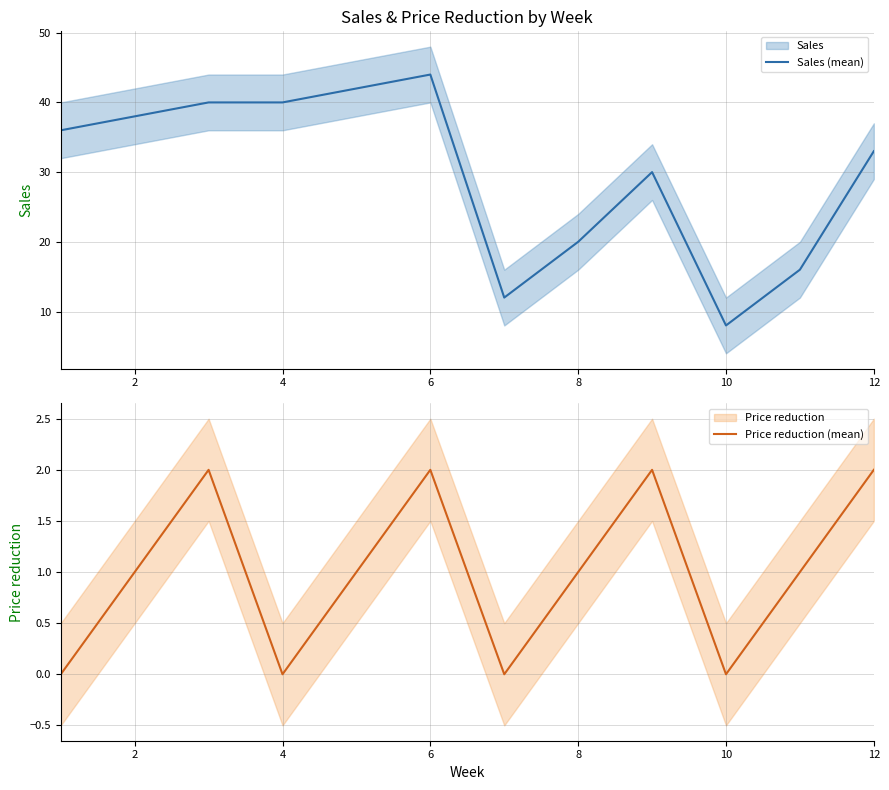

Reading left to right, transcribe all the data shown in this chart.

Sales (mean): 36	38	40	40	42	44	12	20	30	8	16	33
Price reduction (mean): 0	1	2	0	1	2	0	1	2	0	1	2